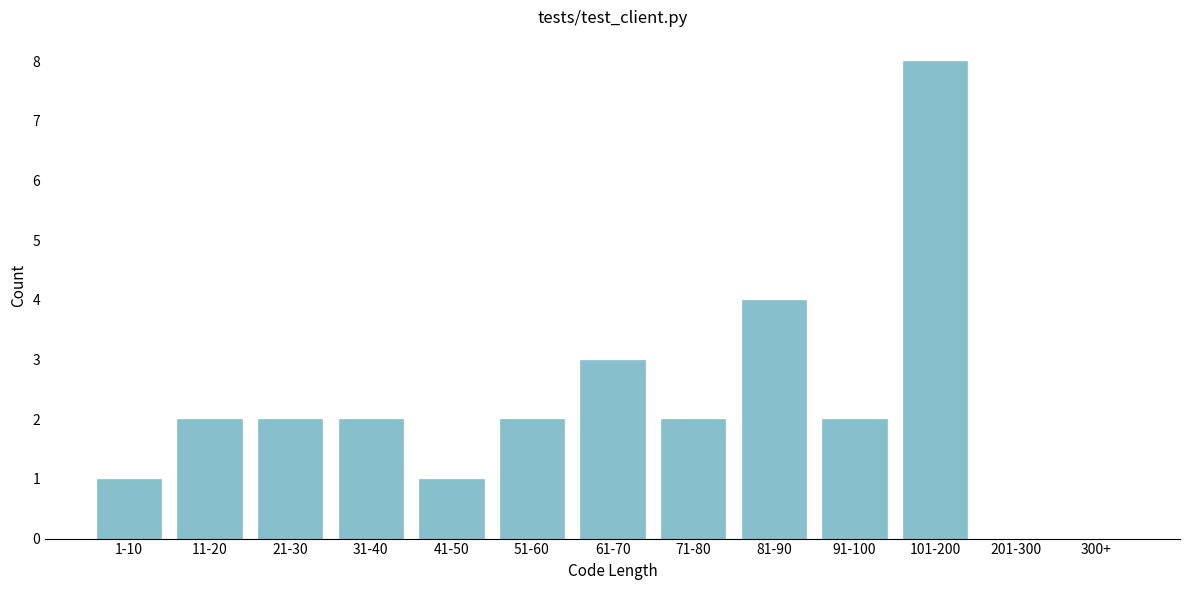

Reading left to right, what are all the values shown in this chart?

1-10=1	11-20=2	21-30=2	31-40=2	41-50=1	51-60=2	61-70=3	71-80=2	81-90=4	91-100=2	101-200=8	201-300=0	300+=0